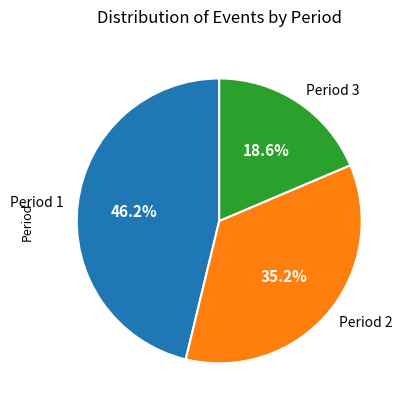

How many slices are in this pie chart?

3